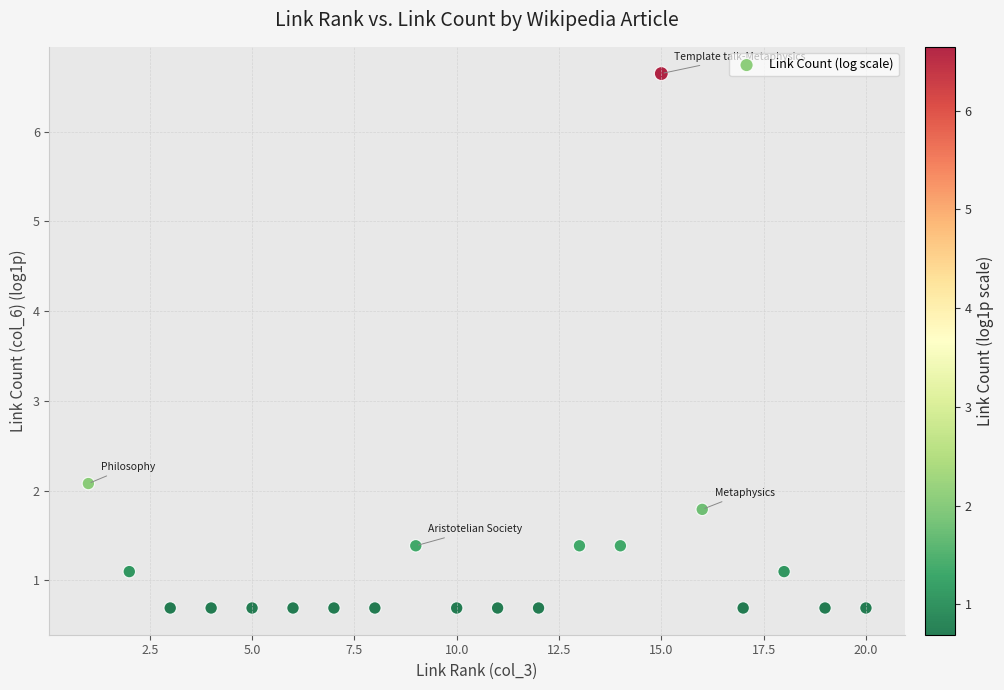

What is the range of Y values (max minus min)?

6.0